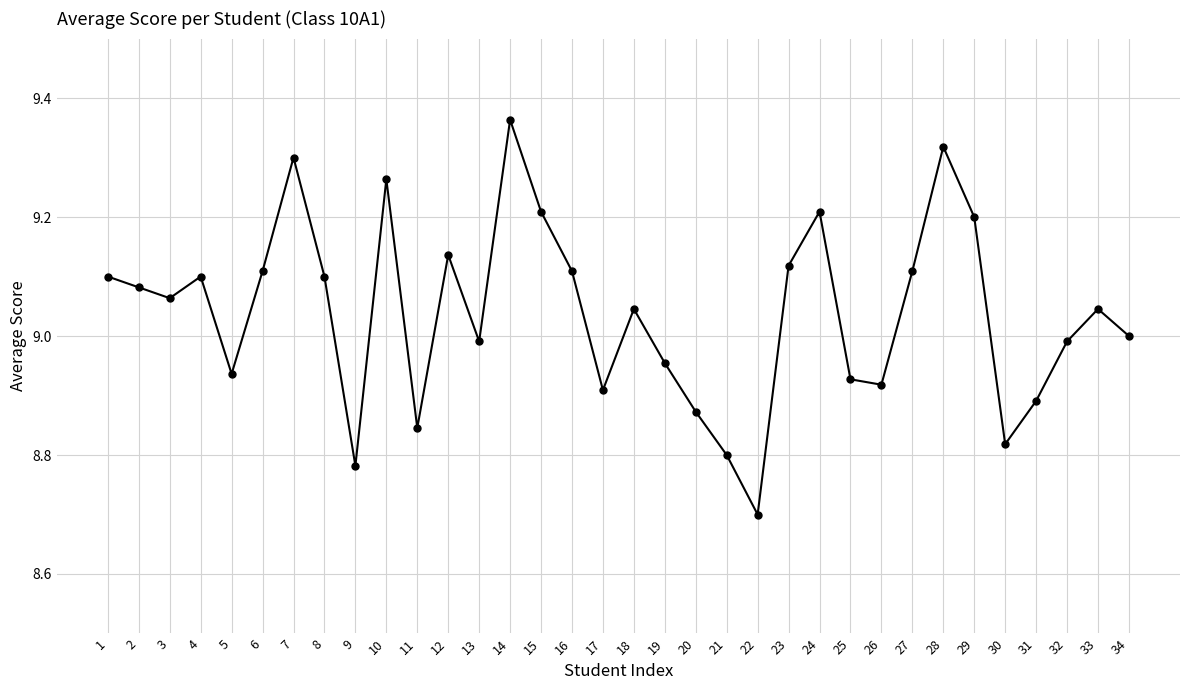

Approximately how many times larger is the value at 8 compared to 16?

1.0